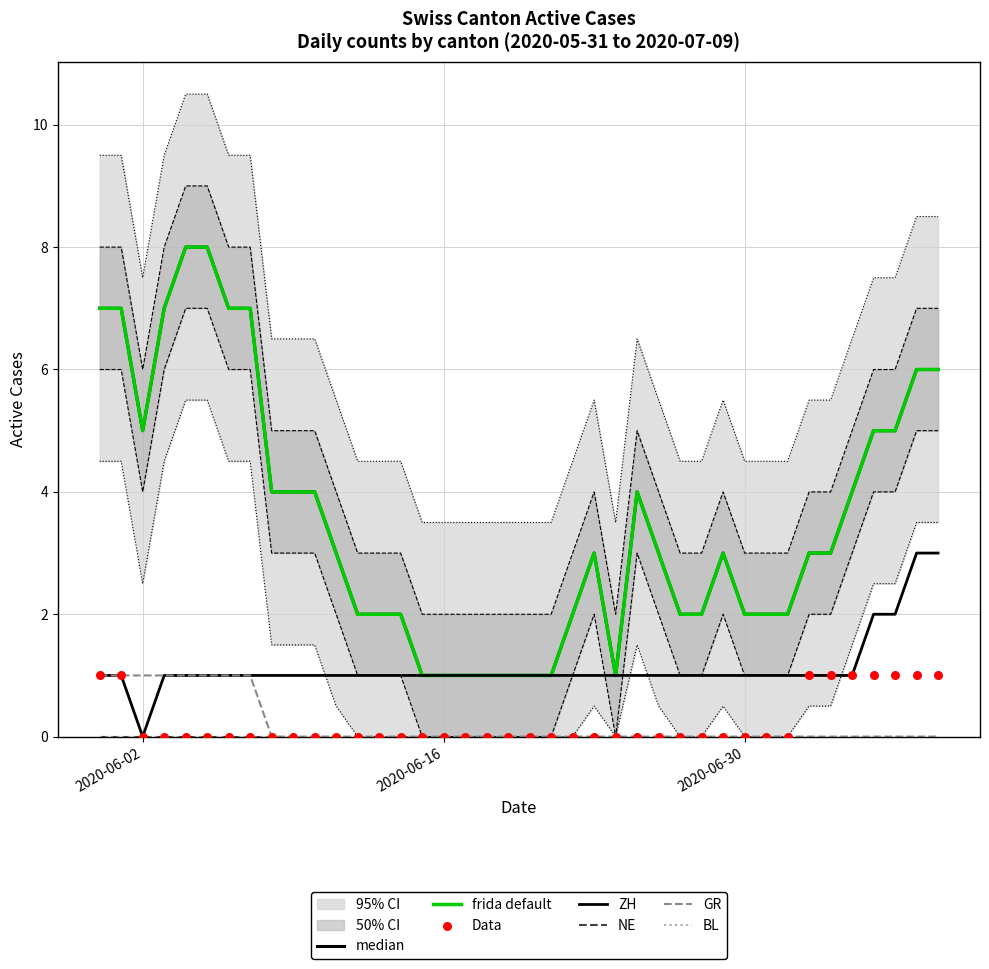

Which series contains the lowest Y value?

ZH